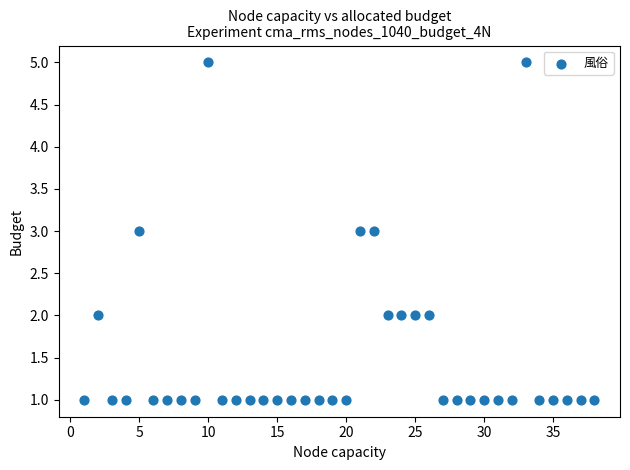

What is the range of X values (max minus min)?

37